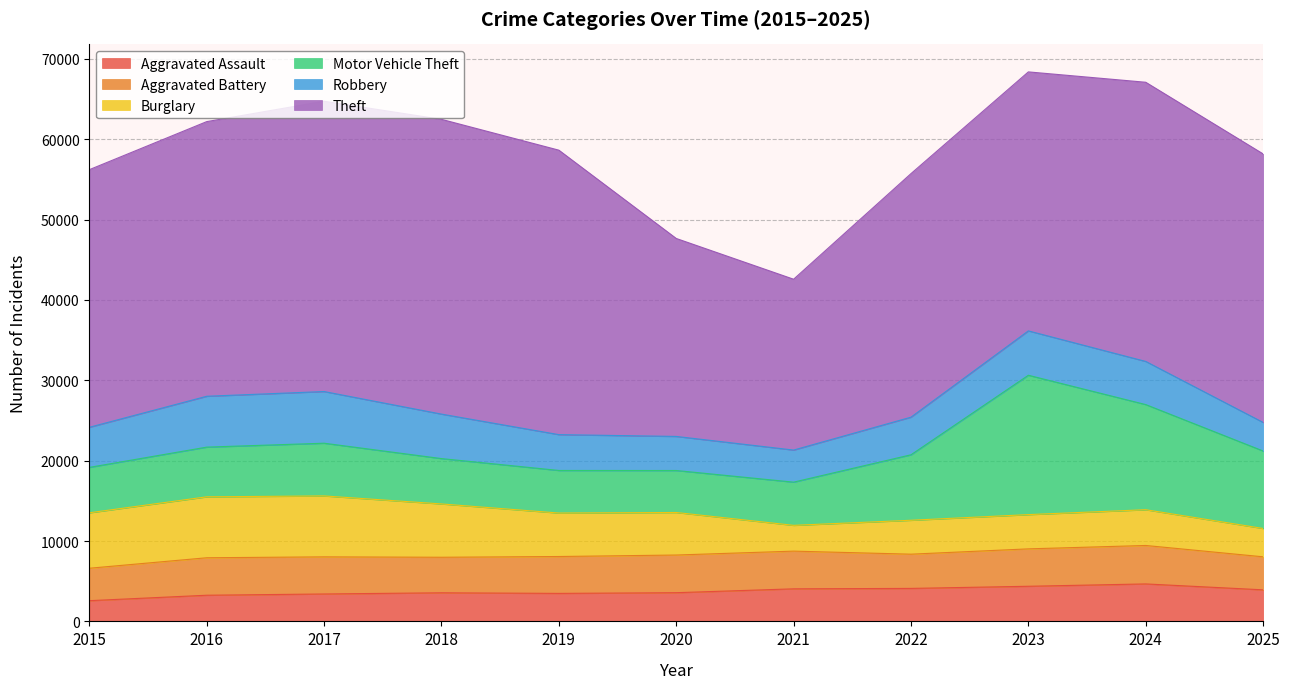

Is it true that Theft equals 21748 at 2024?

False